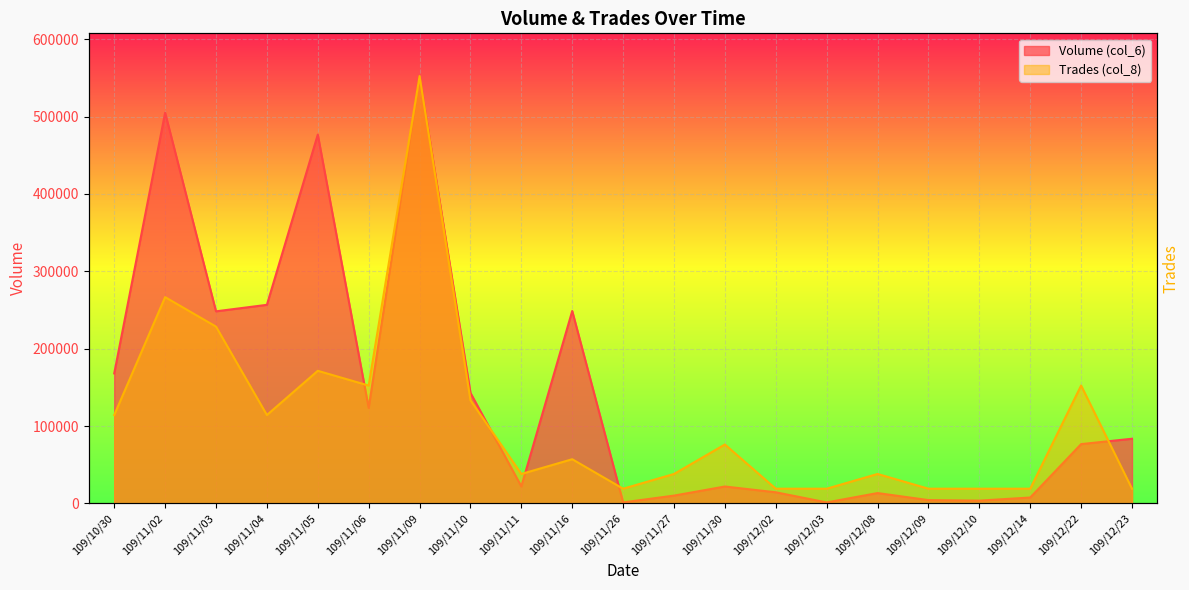

Is it true that Volume (col_6) equals 222660.3 at 109/11/09?

False